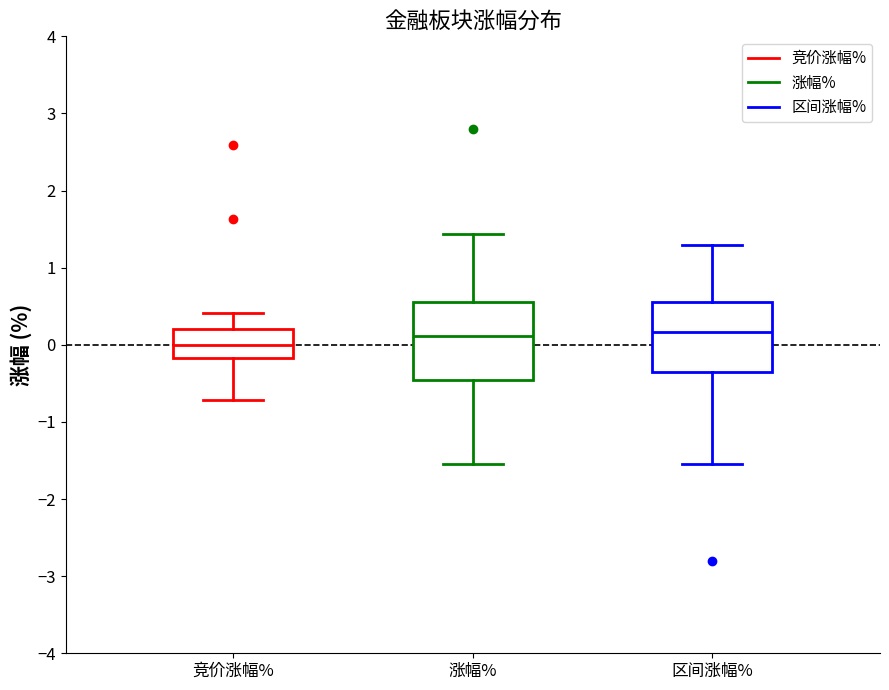

Reading left to right, read every box against the y-axis: the position of its median line, the range the box covers, and the ends of its whiskers. The values are not printed on the chart, so give them approximately, as read against the axis.

竞价涨幅%: median 0.0, box -0.2 to 0.2, whiskers -0.7 to 0.4
涨幅%: median 0.1, box -0.5 to 0.6, whiskers -1.5 to 1.4
区间涨幅%: median 0.2, box -0.3 to 0.6, whiskers -1.5 to 1.3